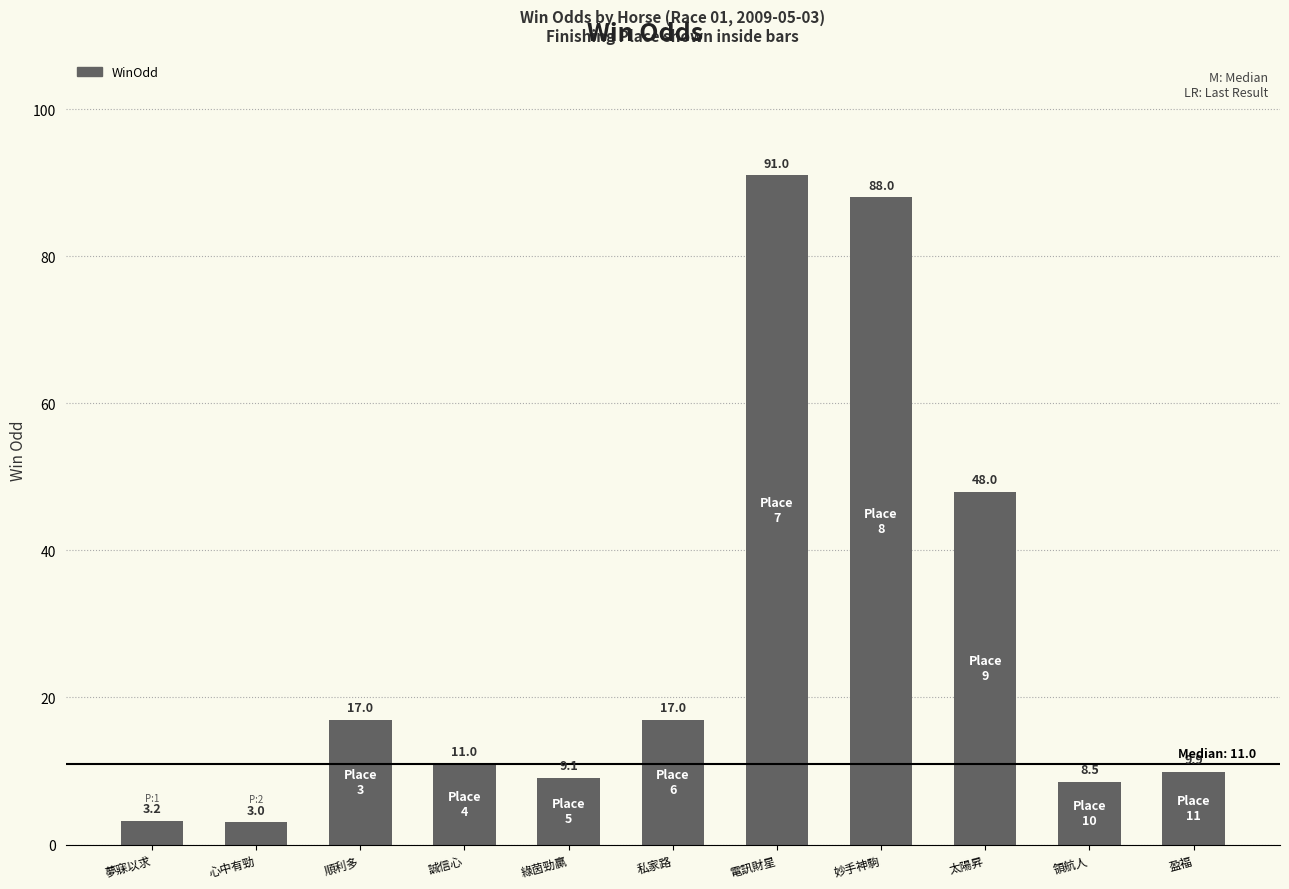

What is the minimum value shown in the chart?

3.0